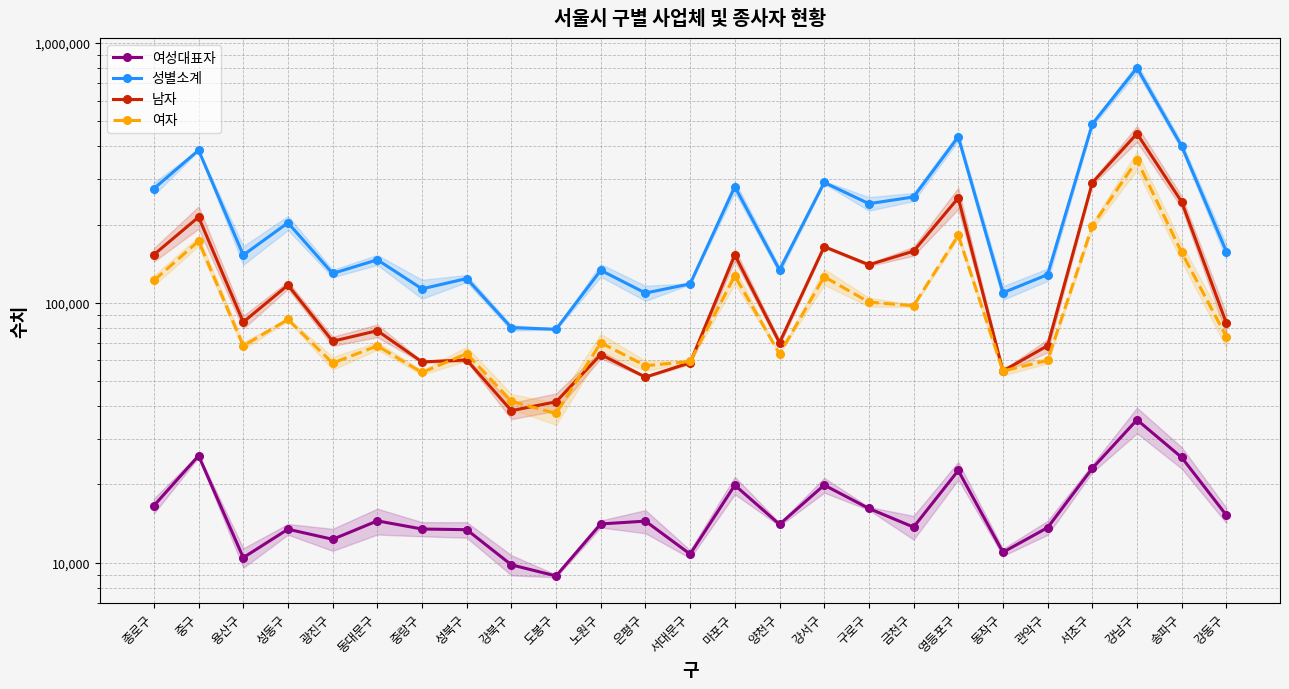

What is the difference between the 여성대표자 values at 중랑구 and 동작구?

2507